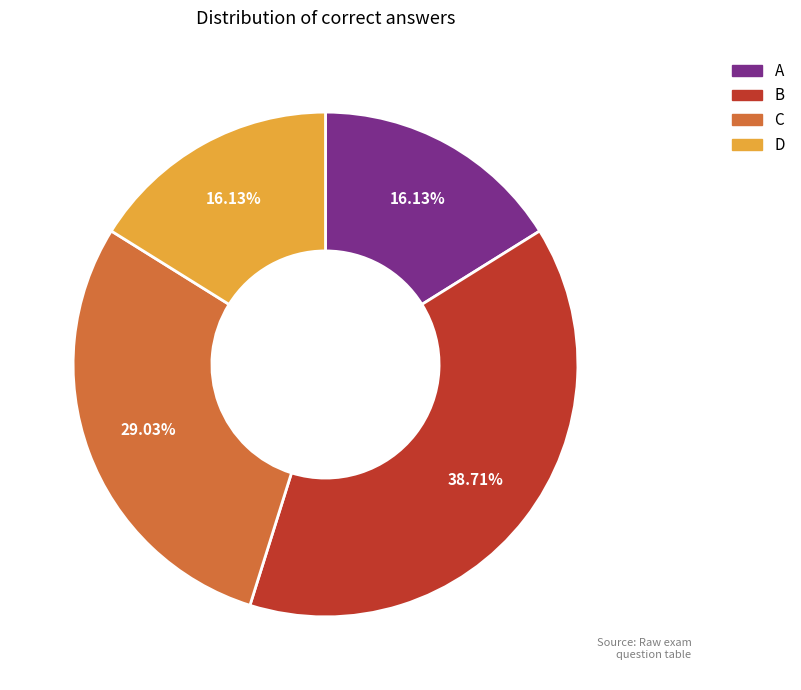

Is it true that C is 29% of the pie?

True